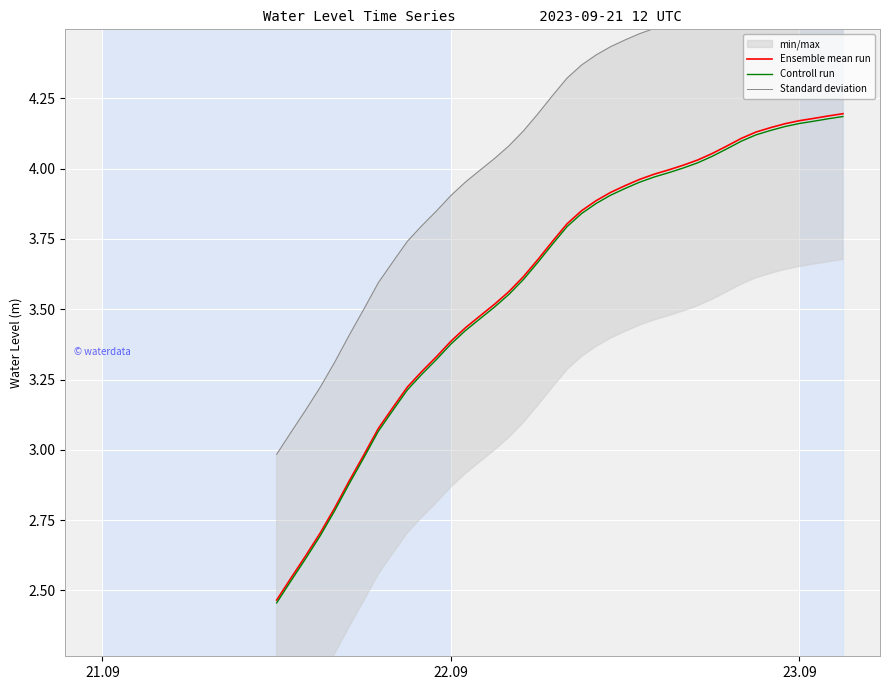

The value of Ensemble mean run at 22.09 is 6.0. True or false?

False